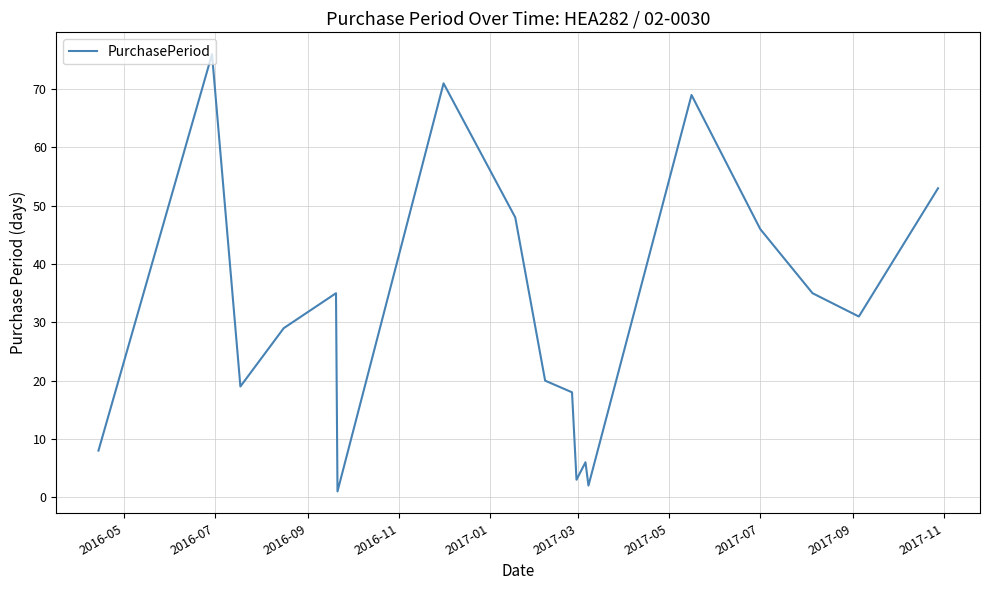

What is the maximum value shown in the chart?

76